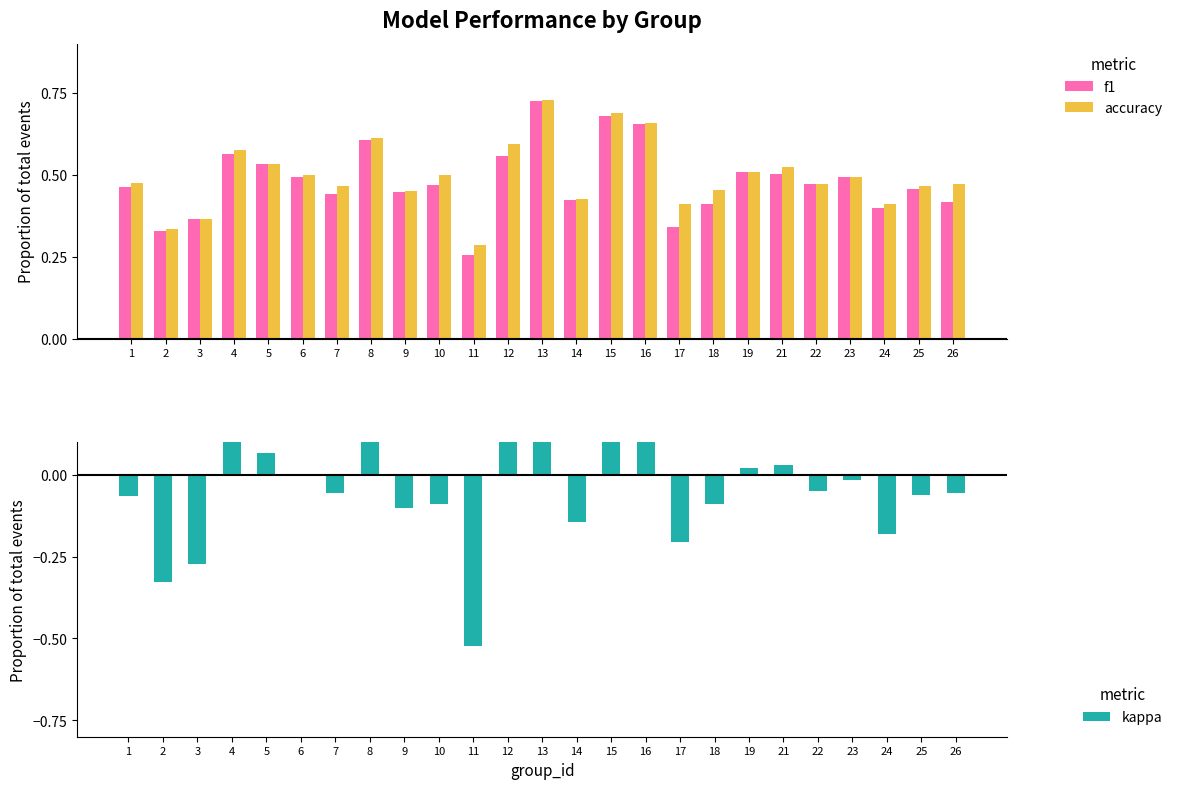

What value does the accuracy series have at 10?

0.5